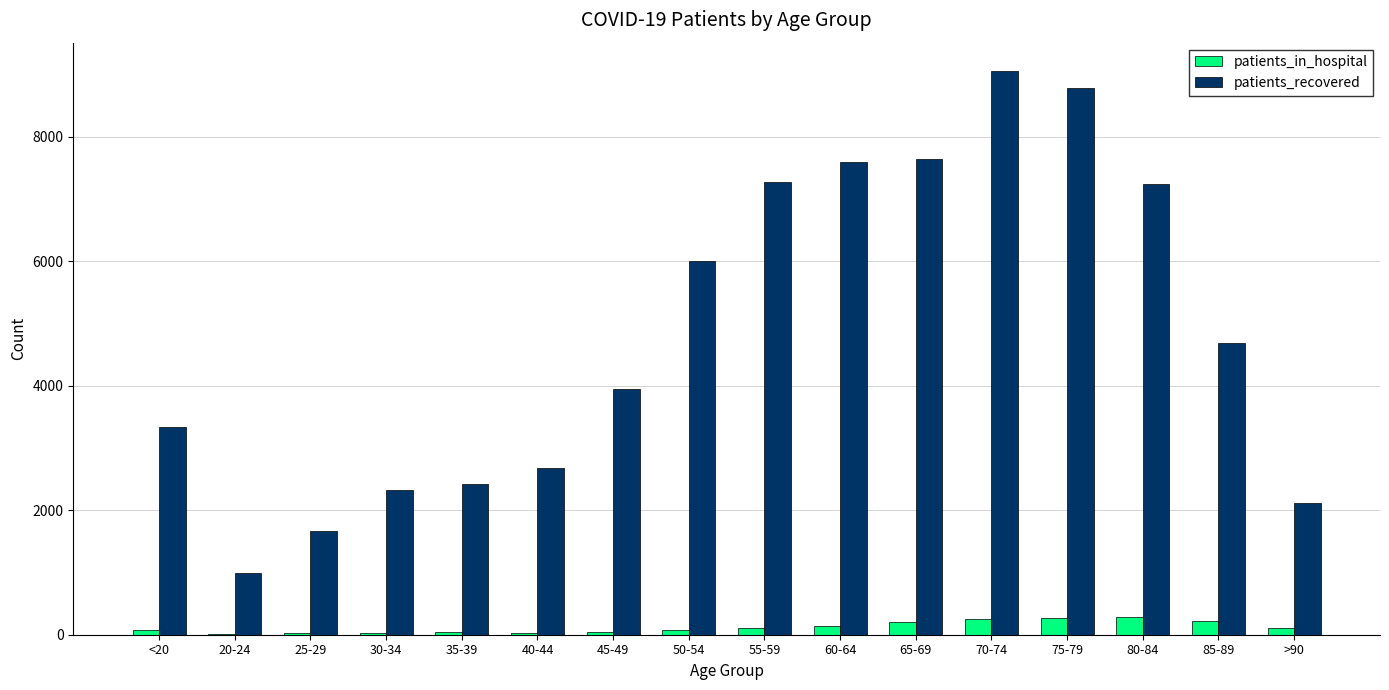

Is it true that patients_in_hospital equals 205 at 65-69?

True